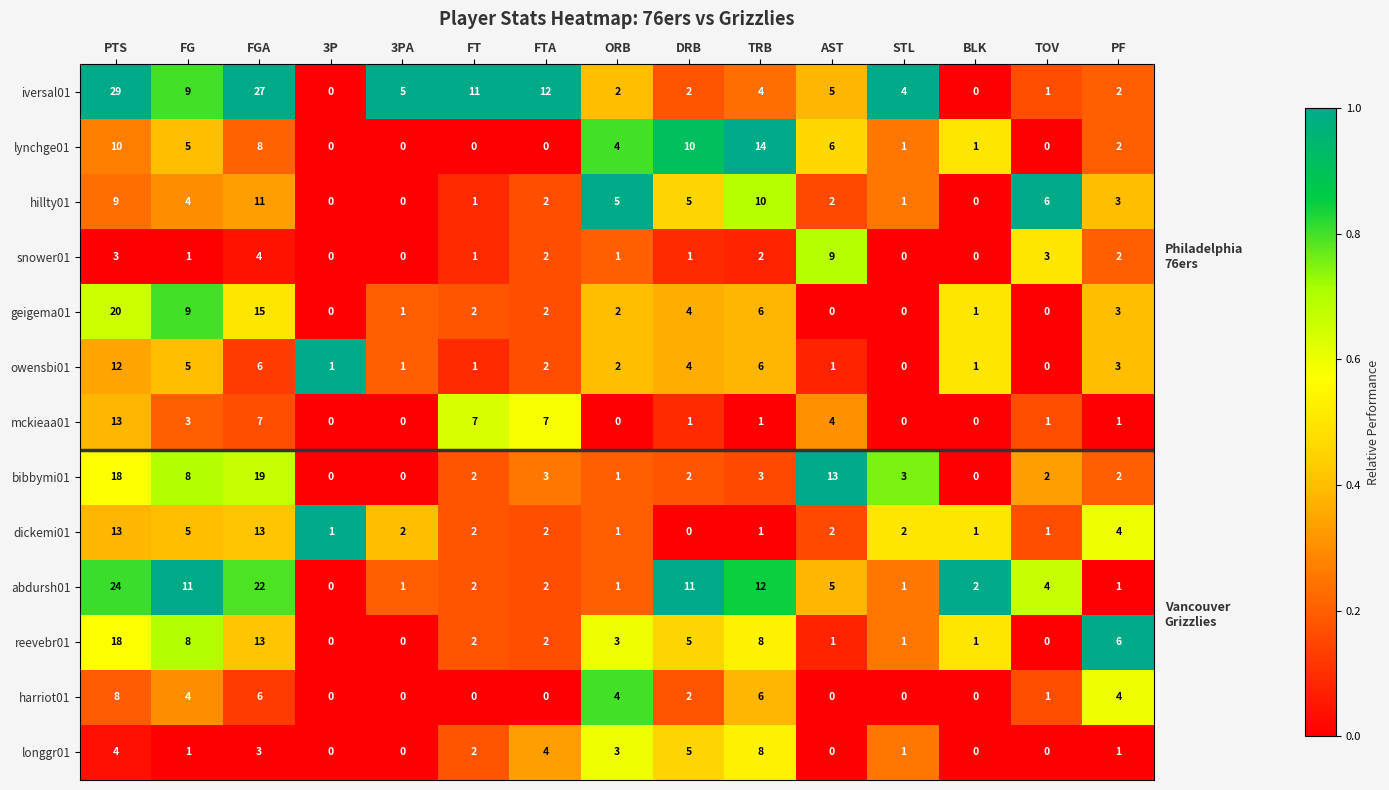

What is the maximum value shown in the chart?

29